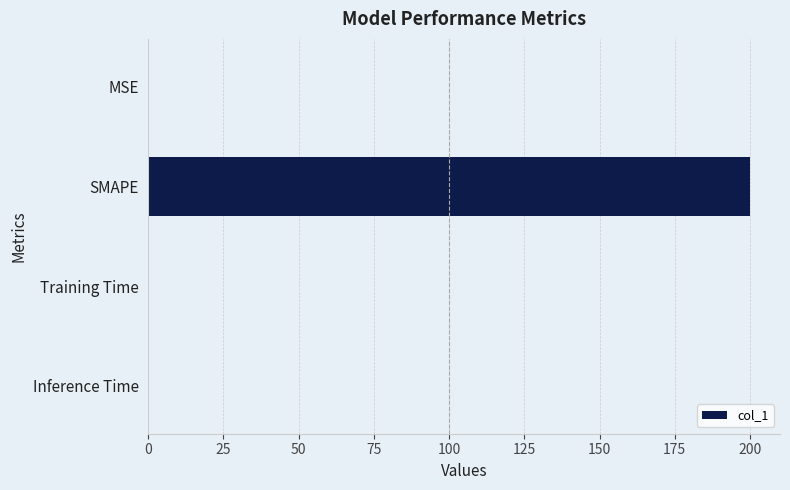

Is it true that the value at Inference Time is 0.0?

True